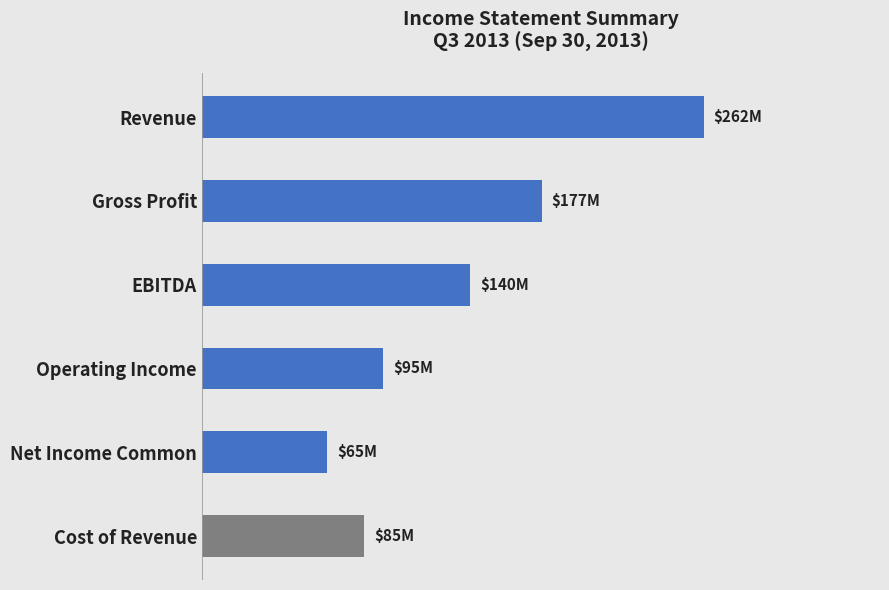

Rank the categories by value from highest to lowest.

Revenue, Gross Profit, EBITDA, Operating Income, Cost of Revenue, Net Income Common